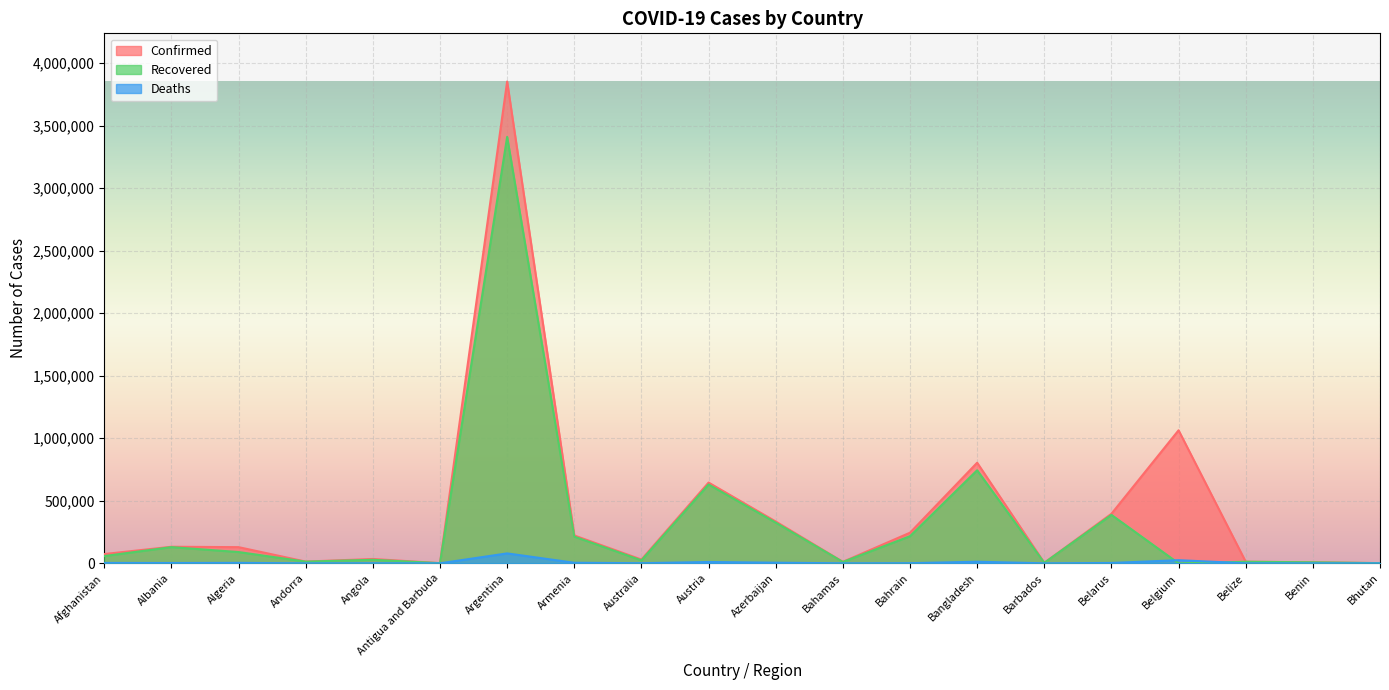

Between Bhutan and Belarus, which is larger?

Belarus